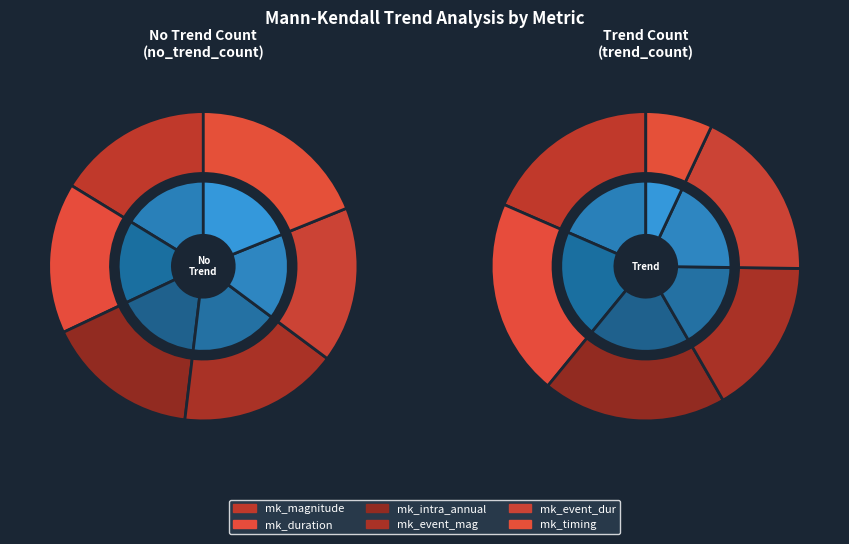

What percentage is the mk_timing slice, to the nearest percent?

19%